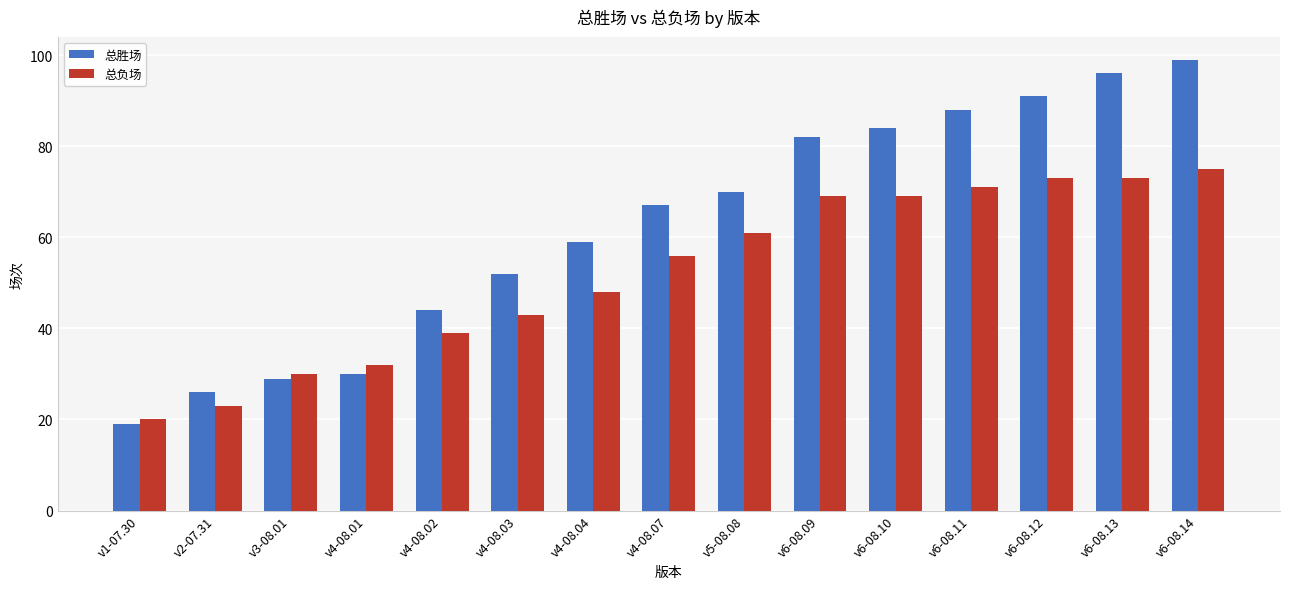

What is the sum of all 总负场 values?

782